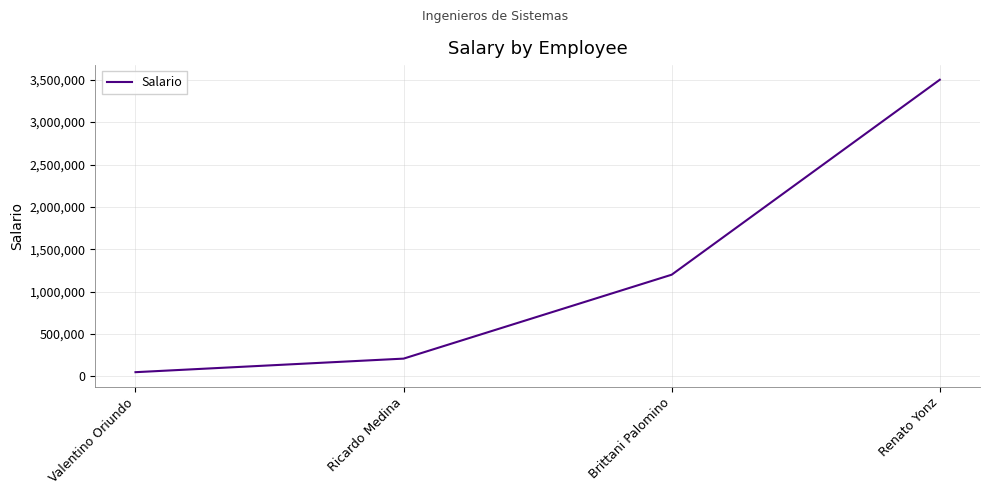

What is the maximum value shown in the chart?

3500000